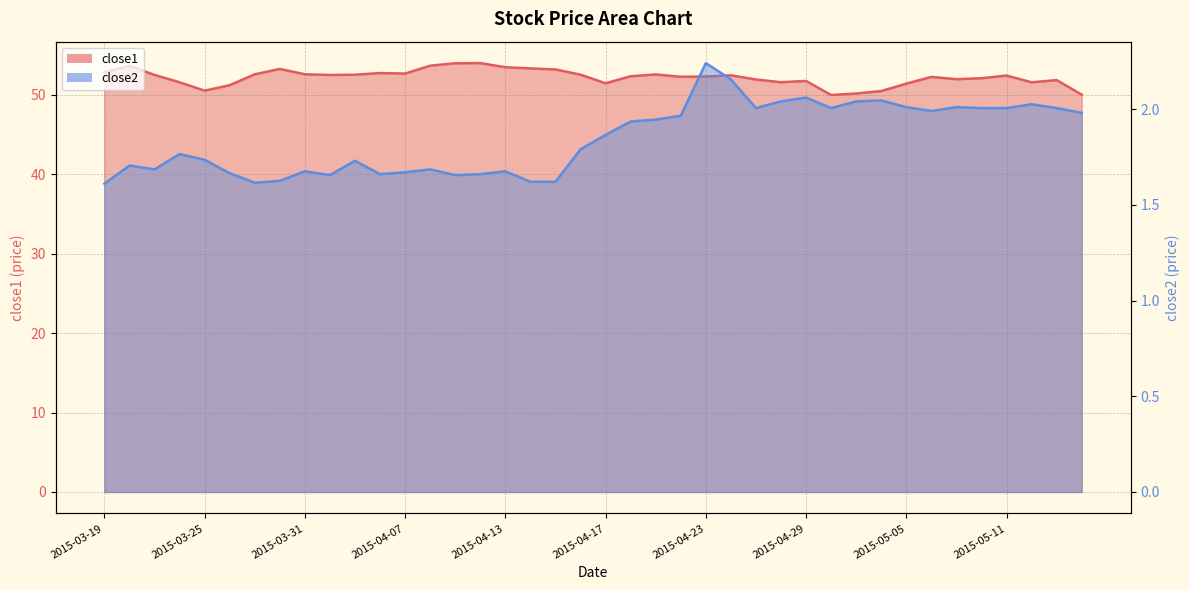

What is the label of the 20th point from the left?

2015-04-16